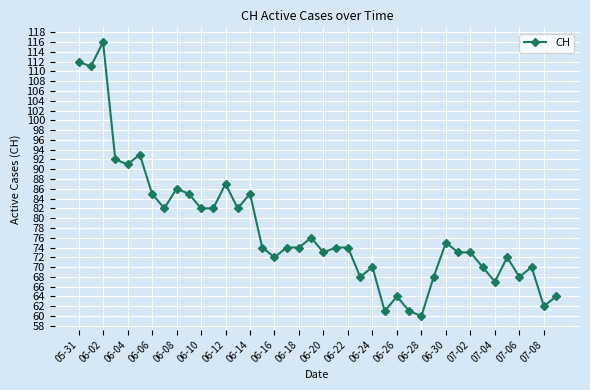

Reading left to right, transcribe all the data shown in this chart.

112	111	116	92	91	93	85	82	86	85	82	82	87	82	85	74	72	74	74	76	73	74	74	68	70	61	64	61	60	68	75	73	73	70	67	72	68	70	62	64